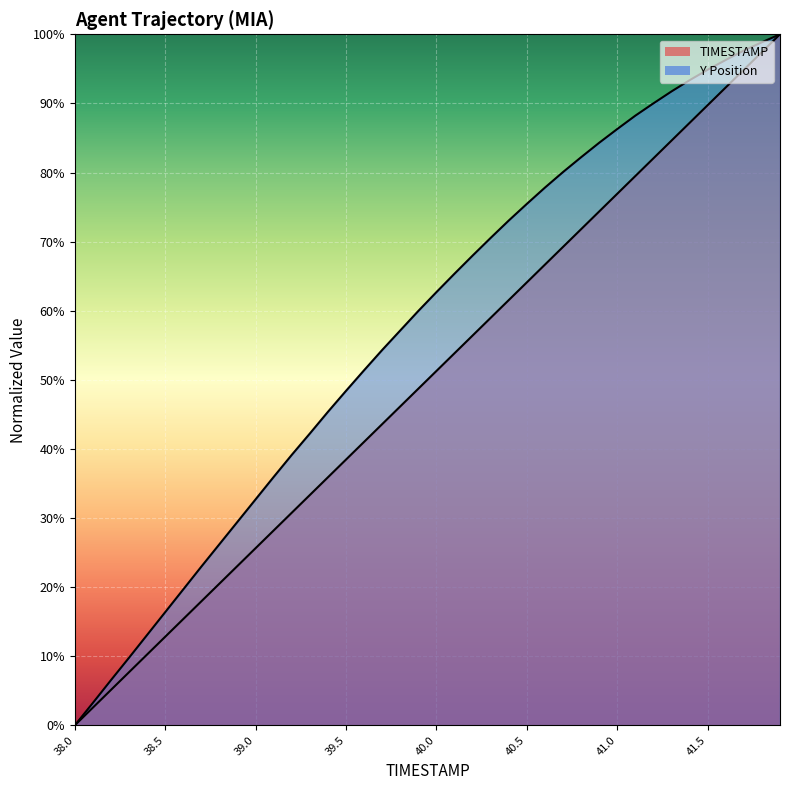

Reading left to right, what are all the values shown in this chart?

TIMESTAMP: 38.0=0.0	38.1=0.0	38.2=0.1	38.3=0.1	38.4=0.1	38.5=0.1	38.6=0.2	38.7=0.2	38.8=0.2	38.9=0.2	39.0=0.3	39.1=0.3	39.2=0.3	39.3=0.3	39.4=0.4	39.5=0.4	39.6=0.4	39.7=0.4	39.8=0.5	39.9=0.5	40.0=0.5	40.1=0.5	40.2=0.6	40.3=0.6	40.4=0.6	40.5=0.6	40.6=0.7	40.7=0.7	40.8=0.7	40.9=0.7	41.0=0.8	41.1=0.8	41.2=0.8	41.3=0.8	41.4=0.9	41.5=0.9	41.6=0.9	41.7=0.9	41.8=1.0	41.9=1.0
Y: 38.0=0.0	38.1=0.0	38.2=0.1	38.3=0.1	38.4=0.1	38.5=0.2	38.6=0.2	38.7=0.2	38.8=0.3	38.9=0.3	39.0=0.3	39.1=0.4	39.2=0.4	39.3=0.4	39.4=0.5	39.5=0.5	39.6=0.5	39.7=0.5	39.8=0.6	39.9=0.6	40.0=0.6	40.1=0.7	40.2=0.7	40.3=0.7	40.4=0.7	40.5=0.8	40.6=0.8	40.7=0.8	40.8=0.8	40.9=0.8	41.0=0.9	41.1=0.9	41.2=0.9	41.3=0.9	41.4=0.9	41.5=0.9	41.6=1.0	41.7=1.0	41.8=1.0	41.9=1.0